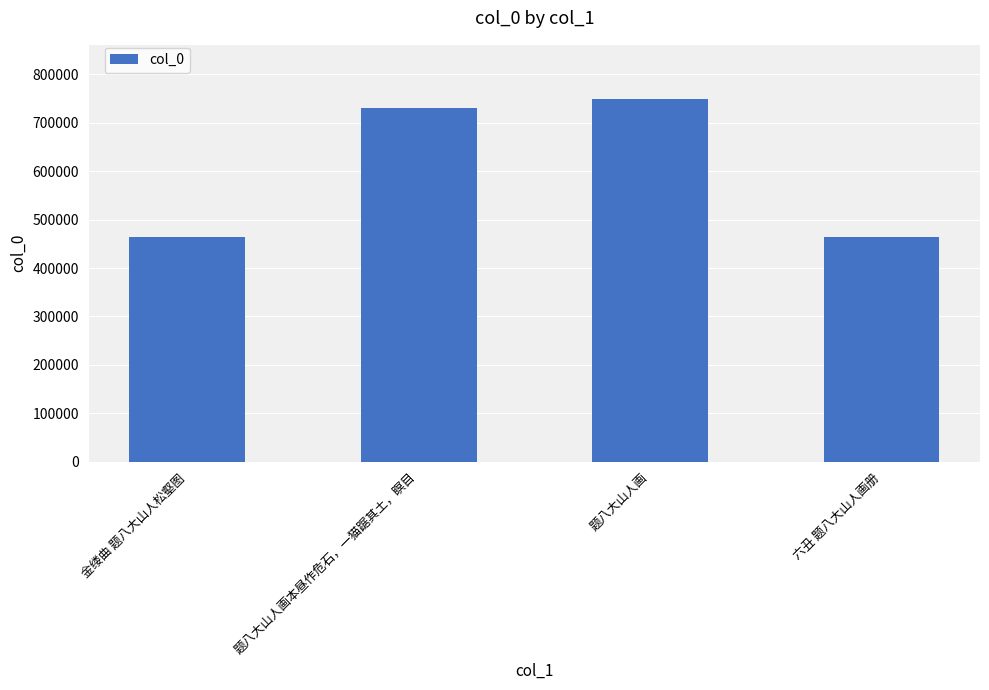

Where is the data nearest to the value 606418?

题八大山人画本昼作危石，一猫踞其土，瞑目